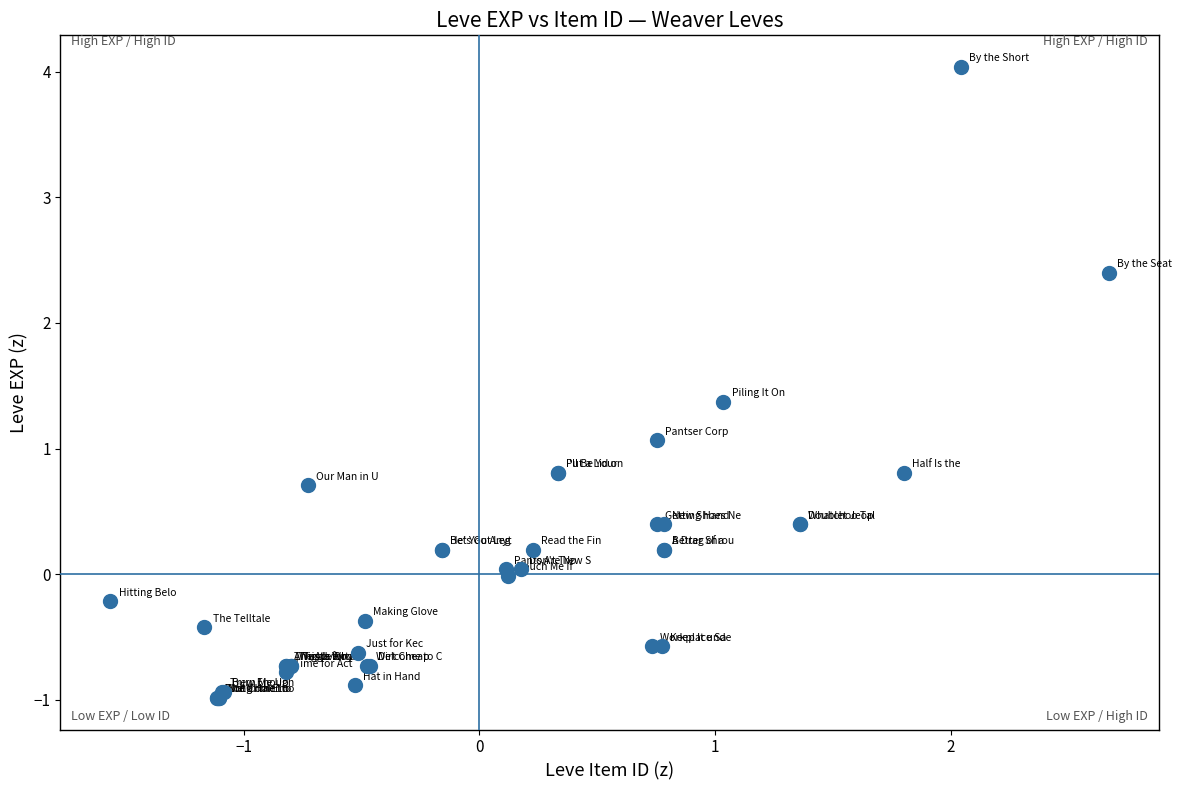

What Y value in the scatter plot is closest to 1?

1.1